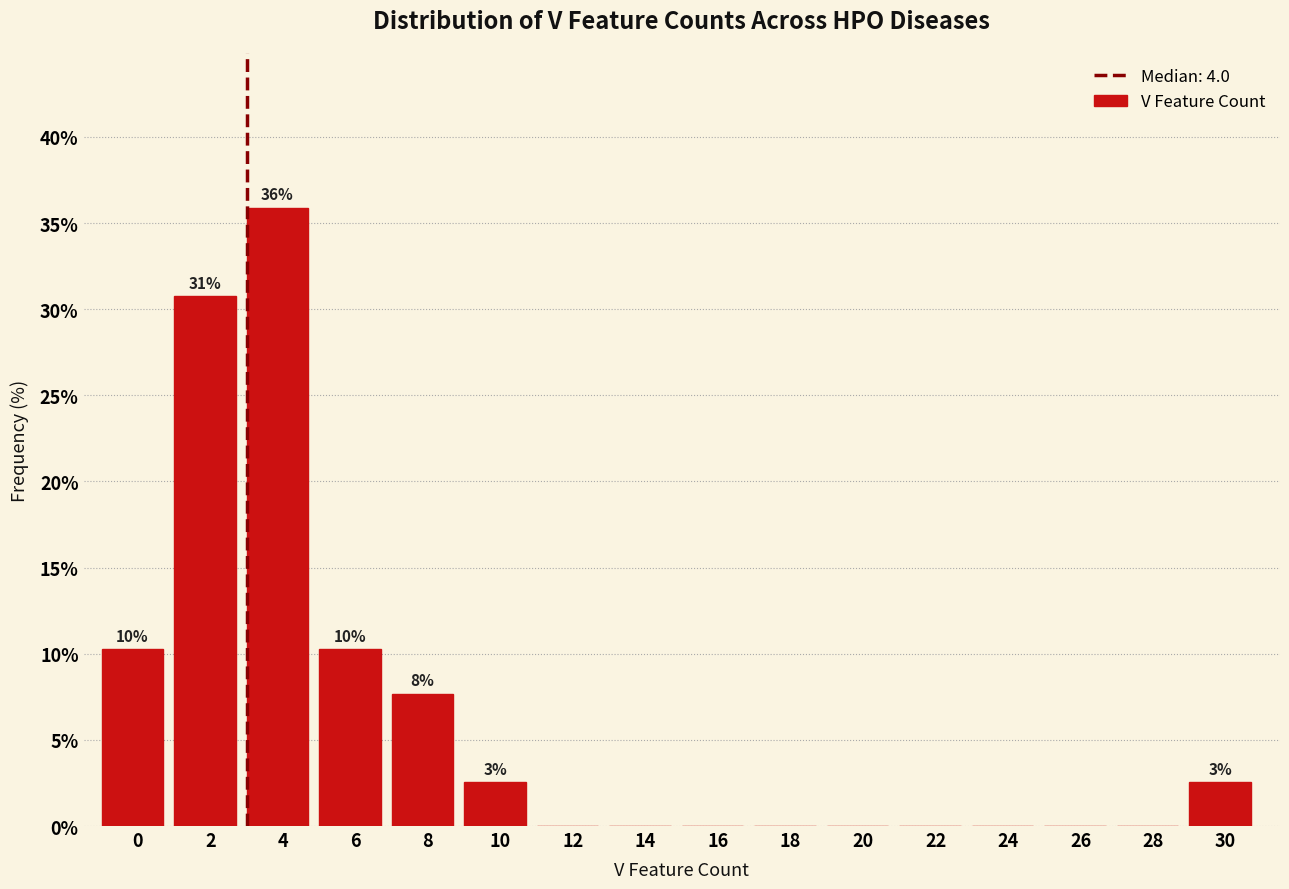

Reading right to left, transcribe all the data shown in this chart.

30=2.6	28=0.0	26=0.0	24=0.0	22=0.0	20=0.0	18=0.0	16=0.0	14=0.0	12=0.0	10=2.6	8=7.7	6=10.3	4=35.9	2=30.8	0=10.3